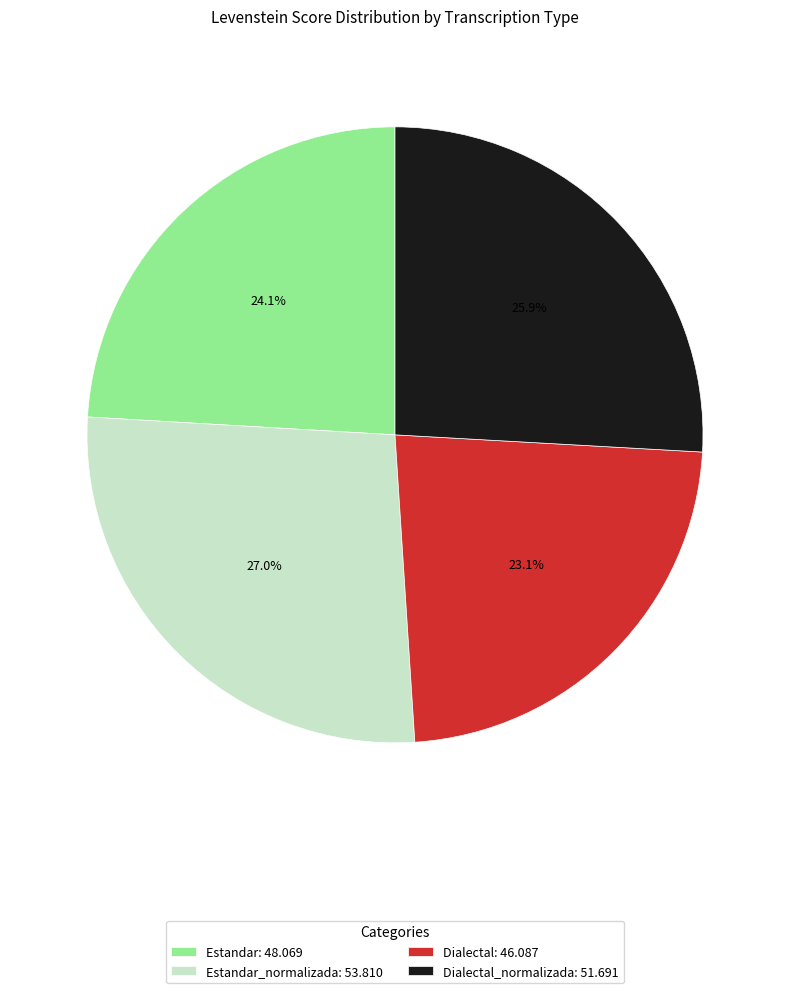

What percentage is NOT represented by Dialectal_normalizada: 51.691?

74.1%